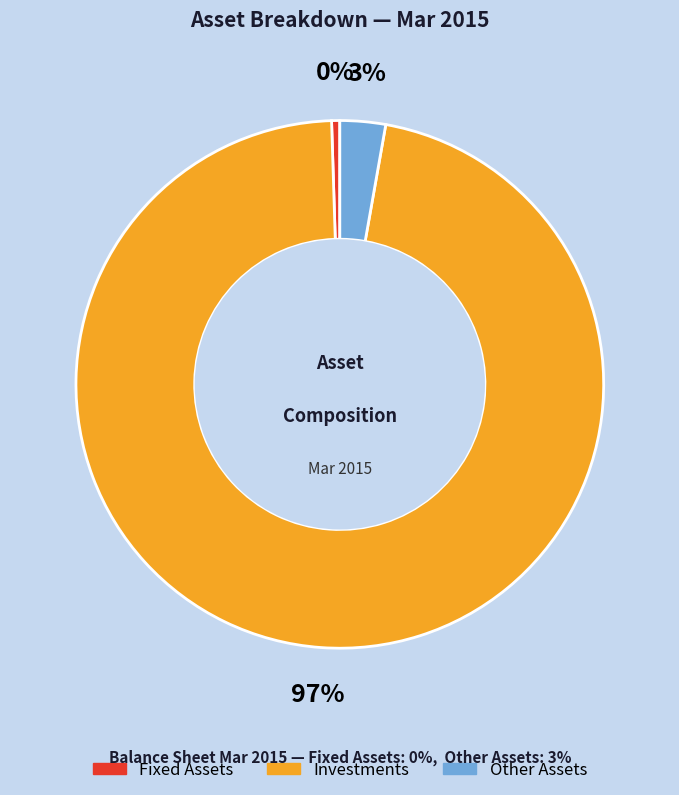

To the nearest percent, what is the average slice percentage?

33%